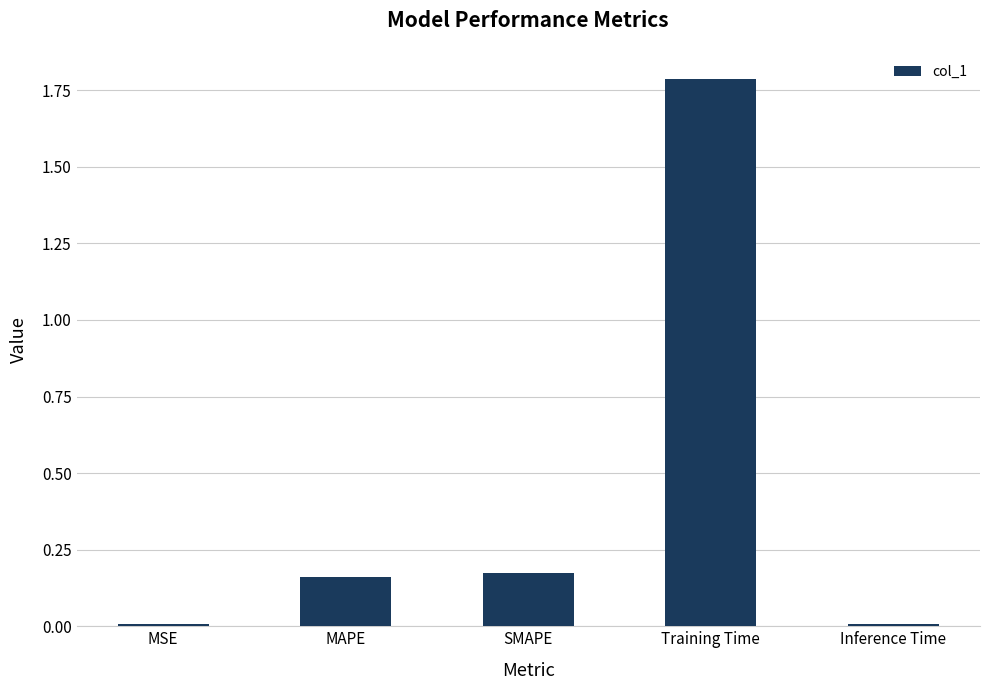

Count the number of data series in this chart.

1